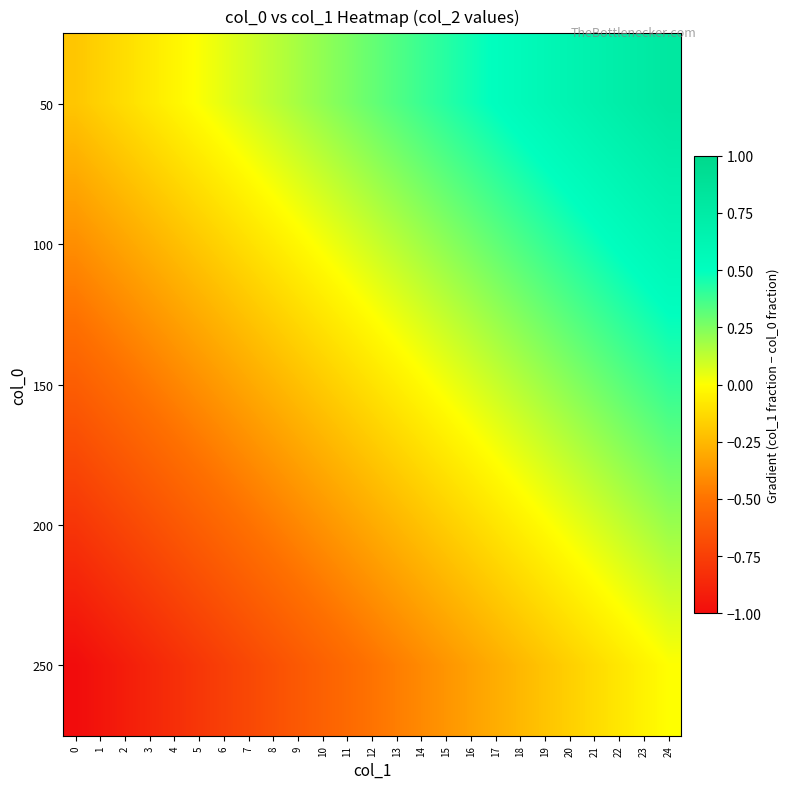

What is the difference between the highest and lowest values at 16?

0.8